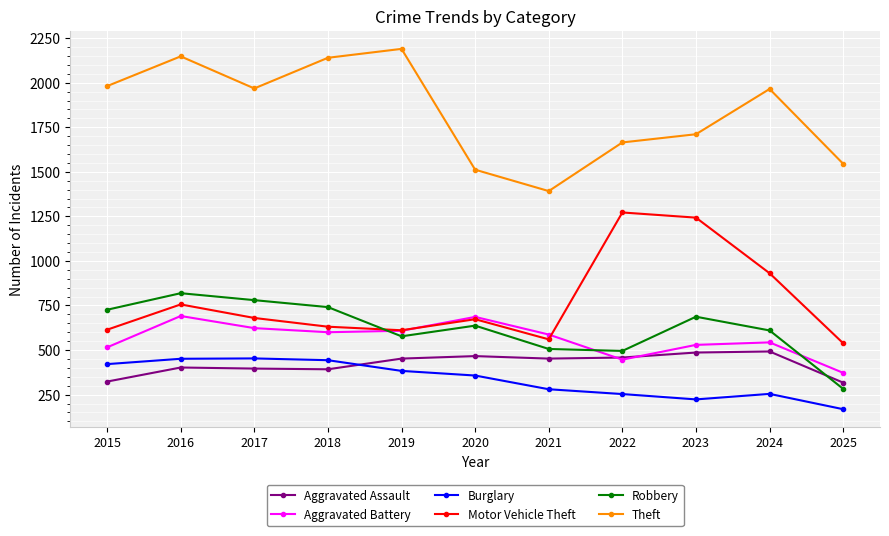

Rank the series at 2015 from lowest to highest value.

Aggravated Assault, Burglary, Aggravated Battery, Motor Vehicle Theft, Robbery, Theft